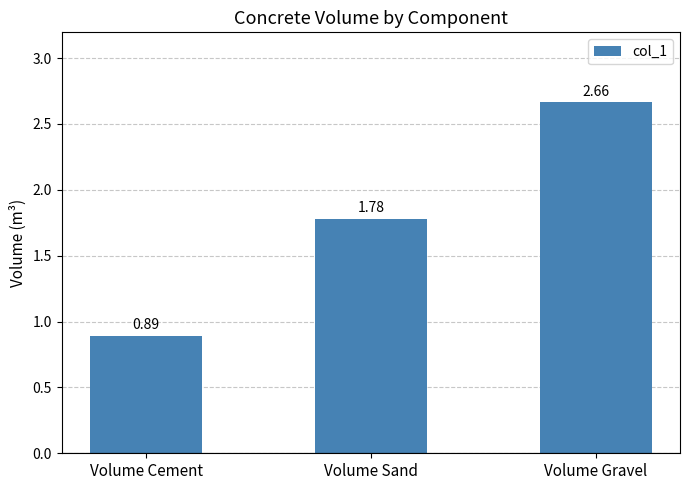

How many data points are less than 1?

1